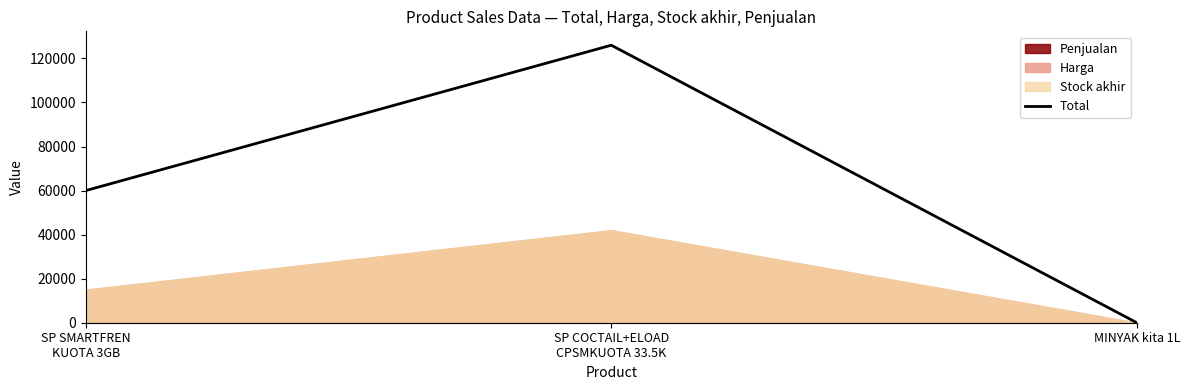

The chart shows a value of 63347 at SP COCTAIL+ELOAD
CPSMKUOTA 33.5K. True or false?

False